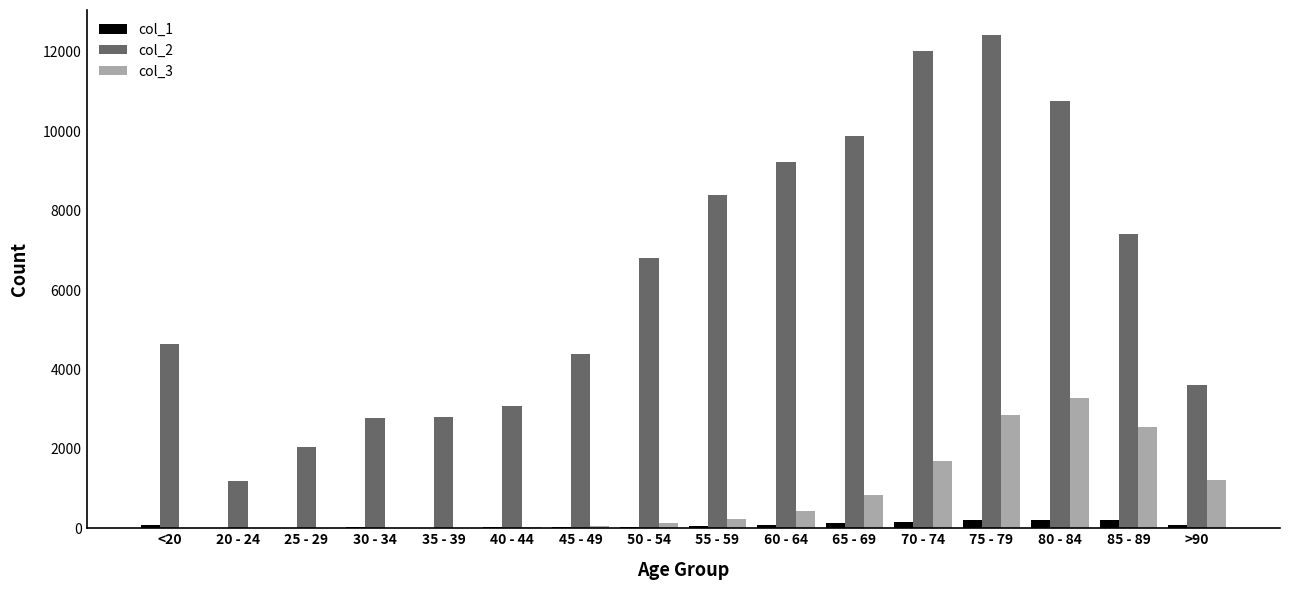

Which series has the largest total across all categories?

col_2